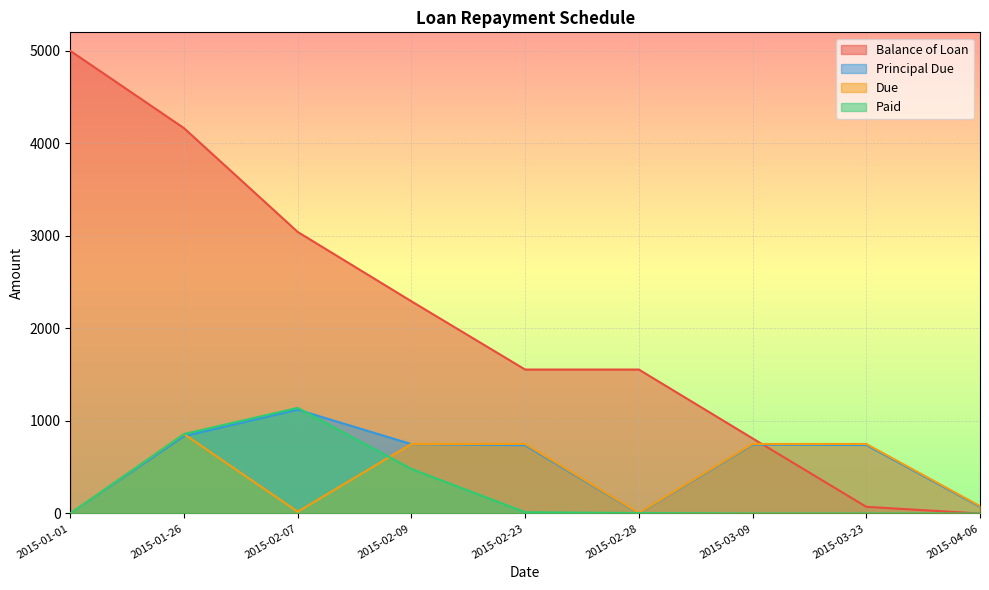

What are all the series names shown in the legend?

Balance of Loan, Principal Due, Due, Paid